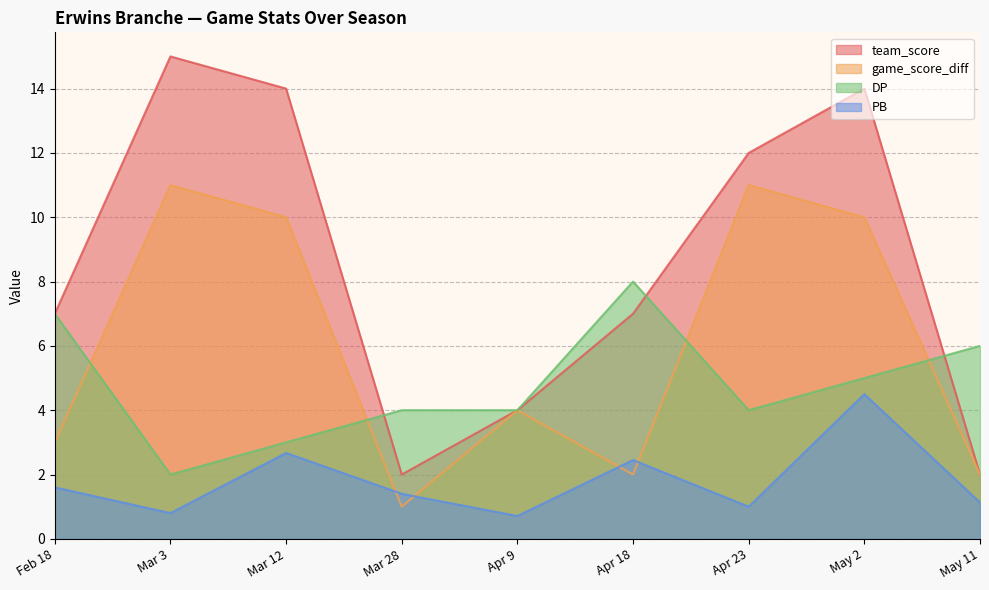

What is the sum of all PB values?

16.3